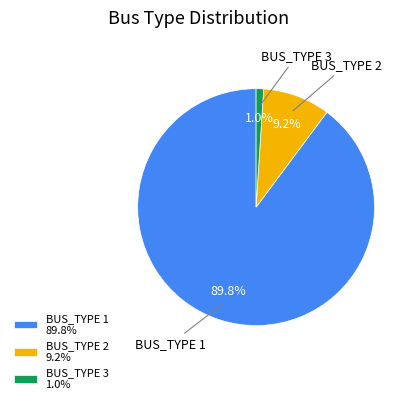

What percentage is NOT represented by BUS_TYPE 2?

90.8%